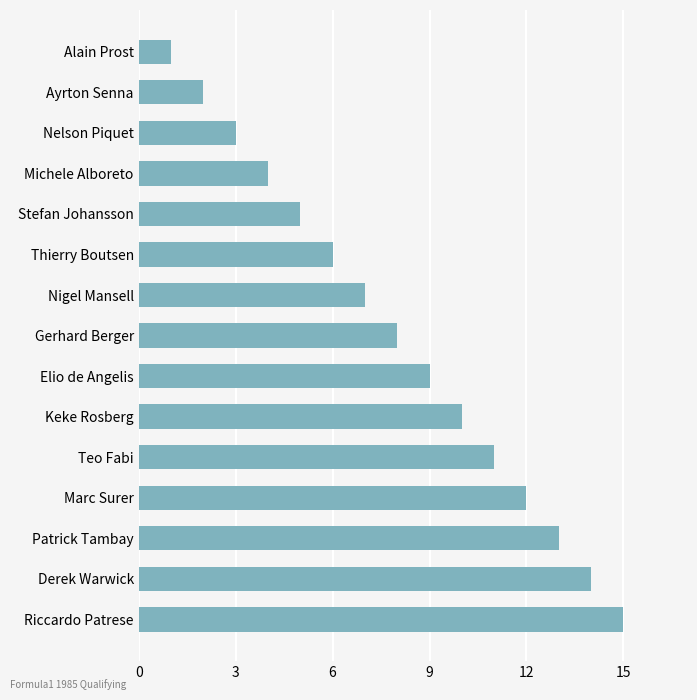

Rank the categories by value from lowest to highest.

Alain Prost, Ayrton Senna, Nelson Piquet, Michele Alboreto, Stefan Johansson, Thierry Boutsen, Nigel Mansell, Gerhard Berger, Elio de Angelis, Keke Rosberg, Teo Fabi, Marc Surer, Patrick Tambay, Derek Warwick, Riccardo Patrese